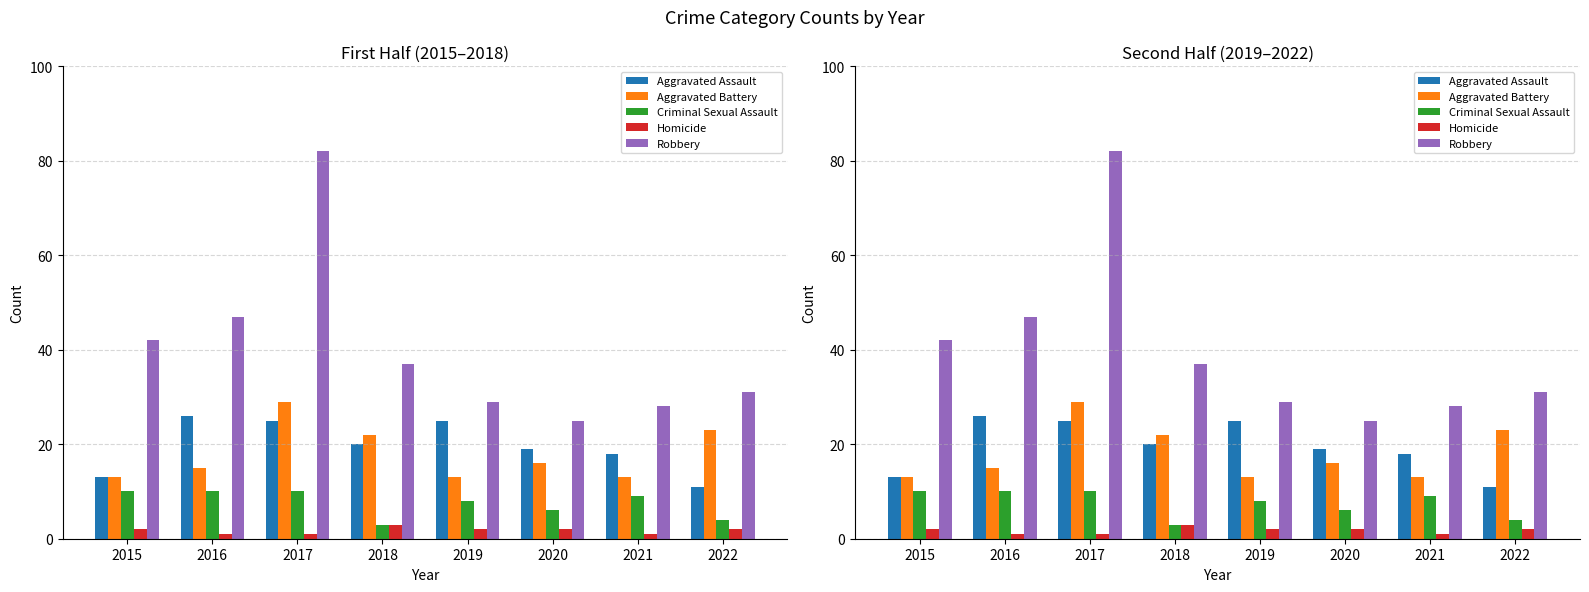

How many values in the Aggravated Battery series exceed 16?

3